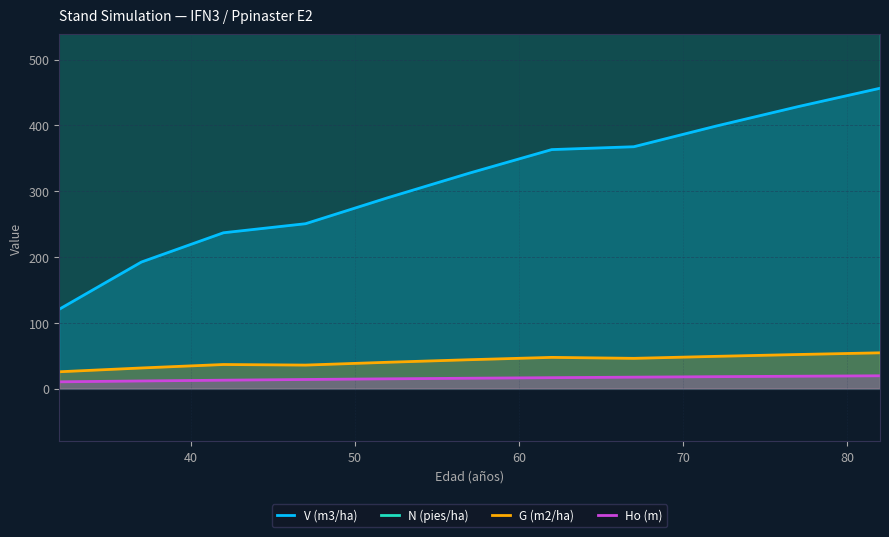

True or false: G (m2/ha) and Ho (m) cross at least once.

False